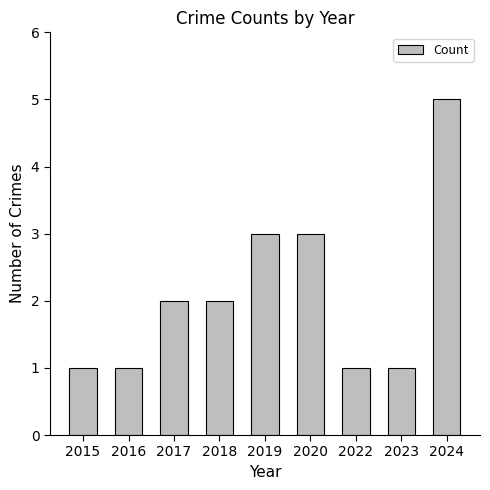

Approximately how many times larger is the value at 2024 compared to 2019?

1.7